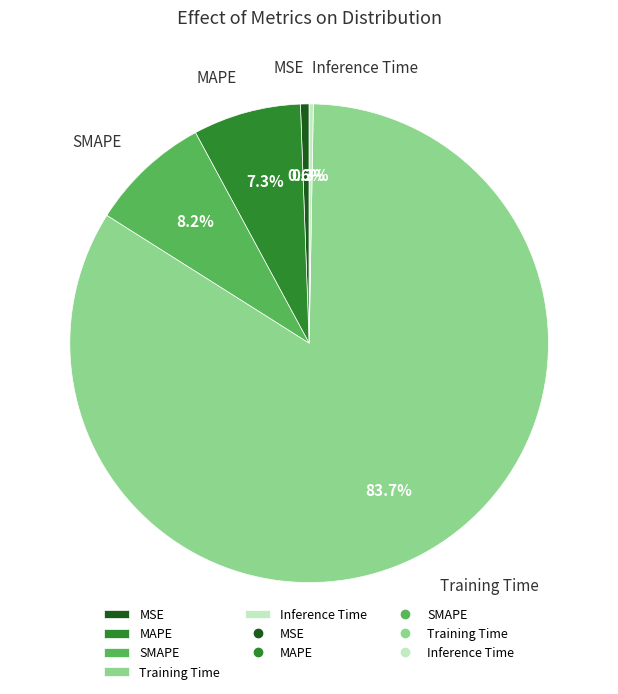

To the nearest percent, what percentage of the pie is MAPE?

7%